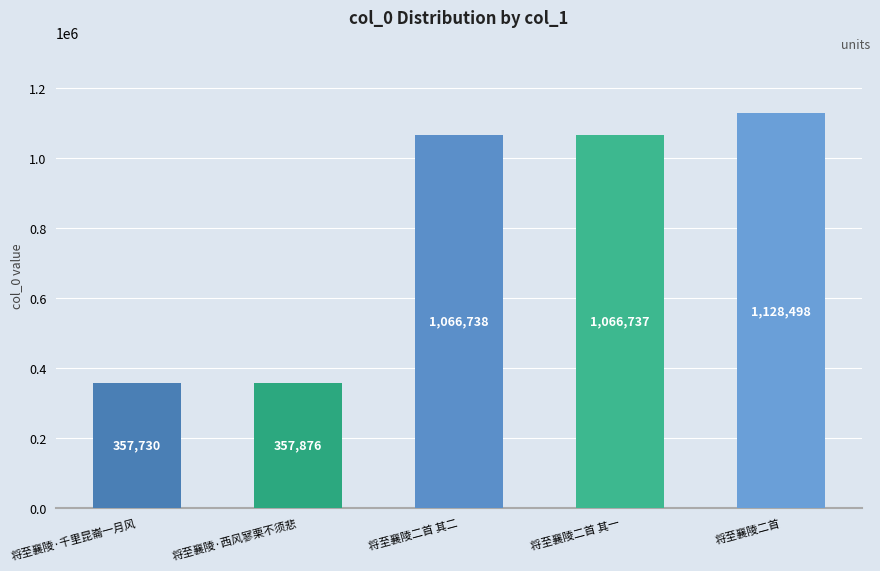

Count the number of data series in this chart.

1